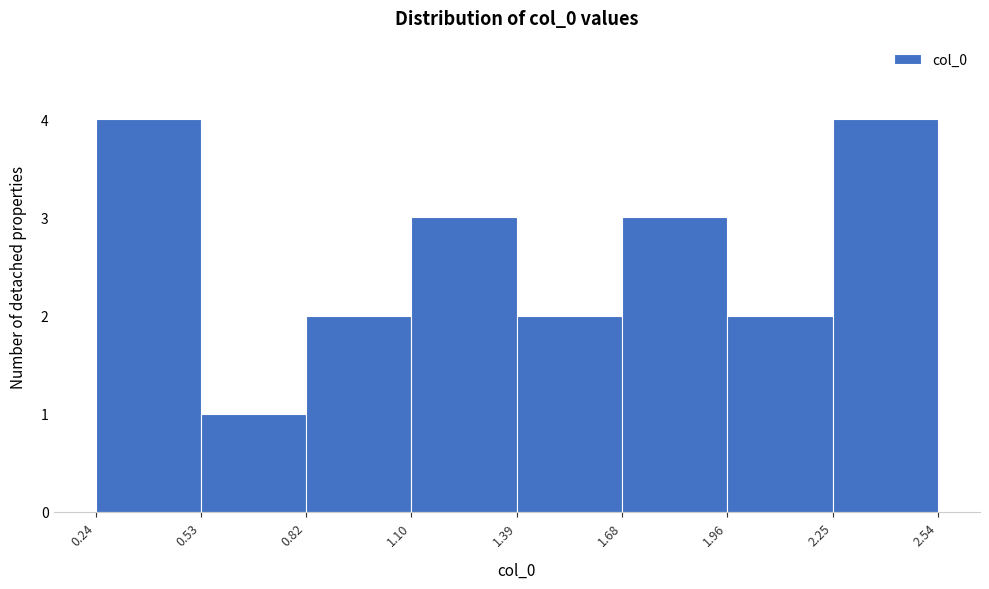

Reading left to right, transcribe this chart: for each bar, give the range it covers on the x-axis and its height. The values are not printed on the chart, so give them approximately, as read against the axis.

0.24 to 0.53: 4
0.53 to 0.82: 1
0.82 to 1.10: 2
1.10 to 1.39: 3
1.39 to 1.68: 2
1.68 to 1.96: 3
1.96 to 2.25: 2
2.25 to 2.54: 4